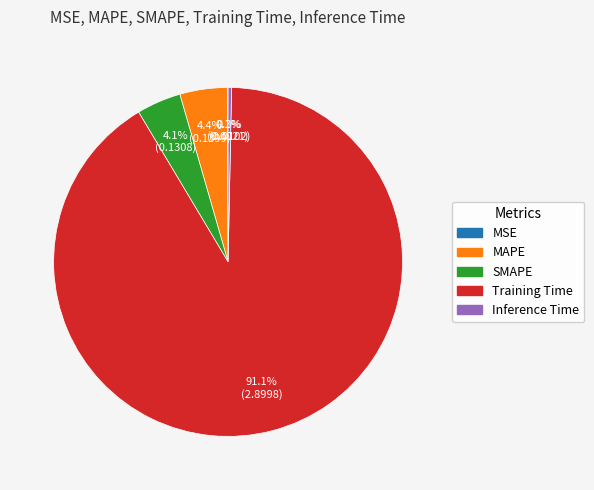

Which slice is the largest?

Training Time